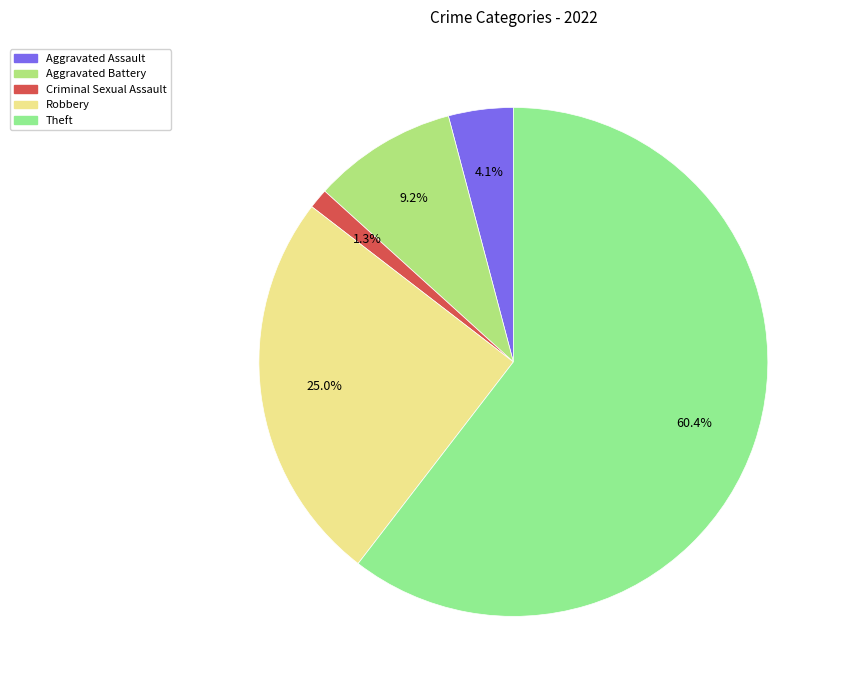

Is it true that Robbery is 25% of the pie?

True